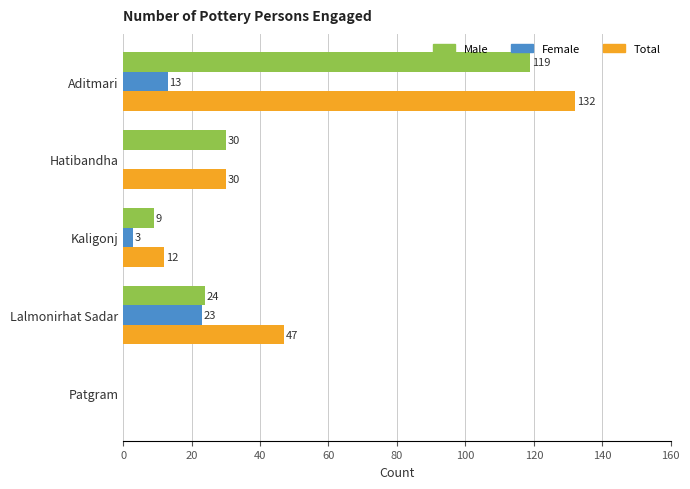

Is it true that Female equals 3 at Kaligonj?

True